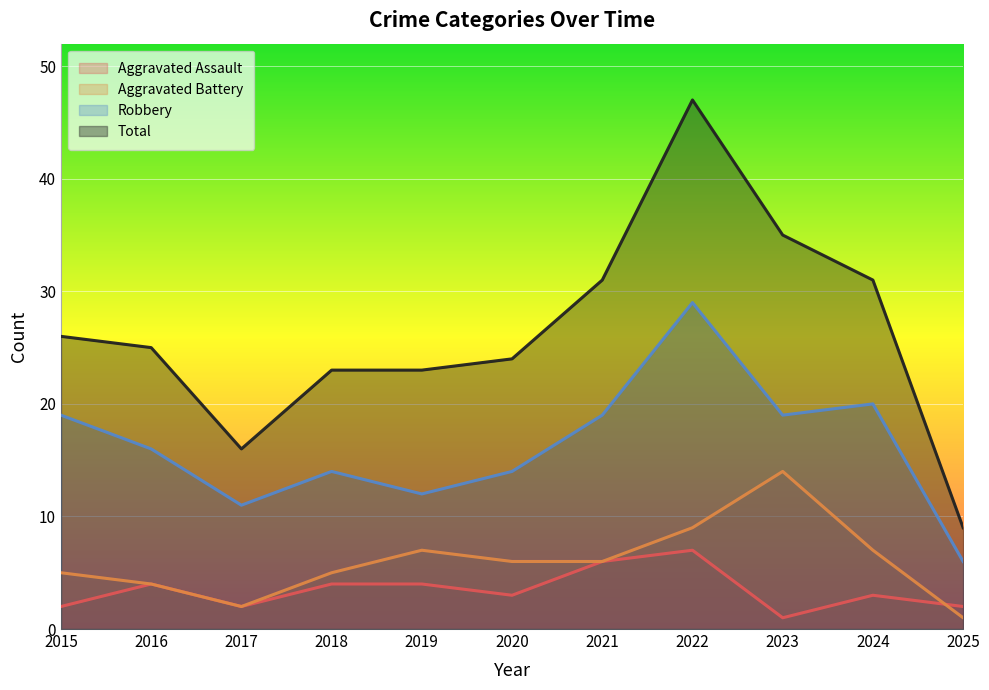

True or false: Robbery has more than 1 points higher than both neighbors.

True